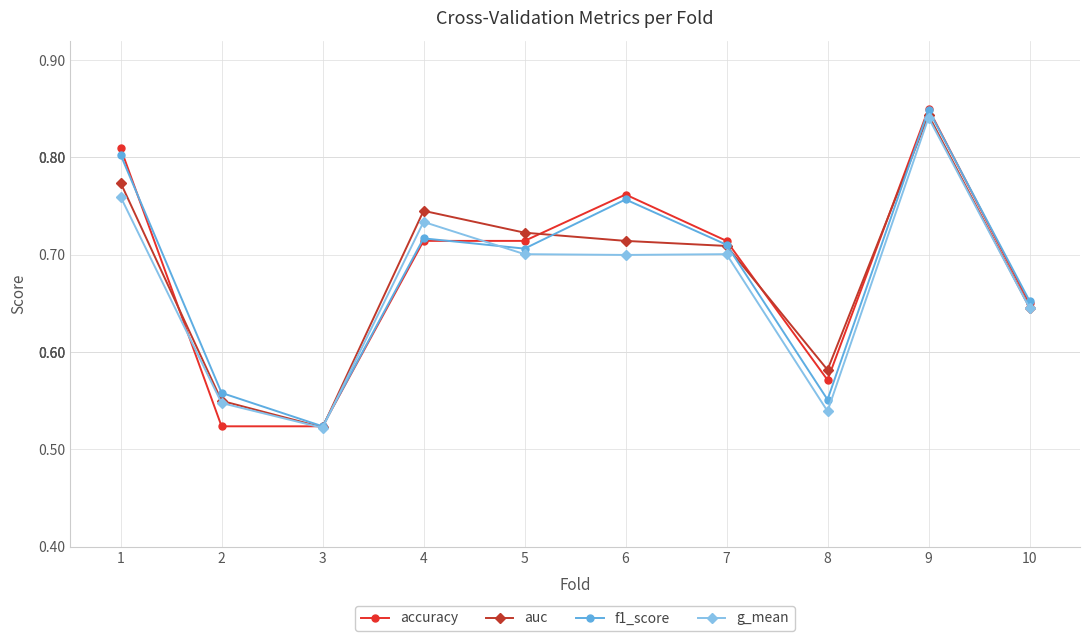

Where is the first local minimum for g_mean?

3